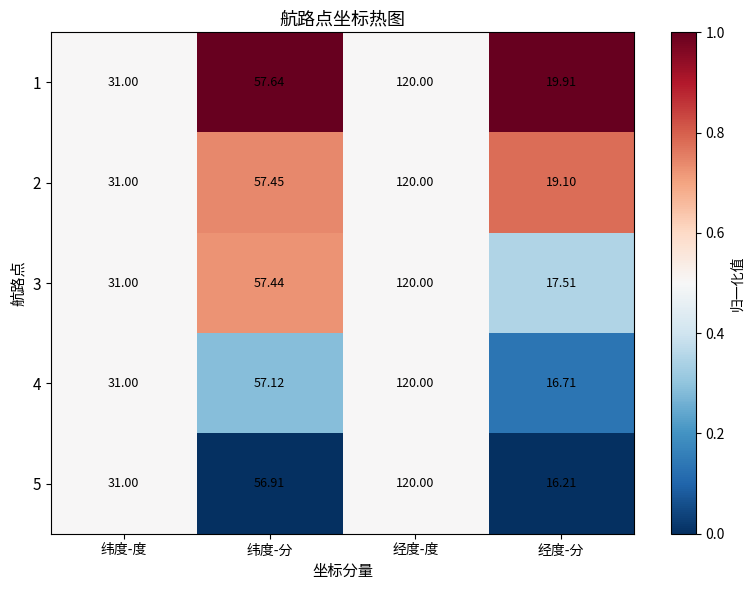

Where does the 2 series first go above 57?

纬度-分